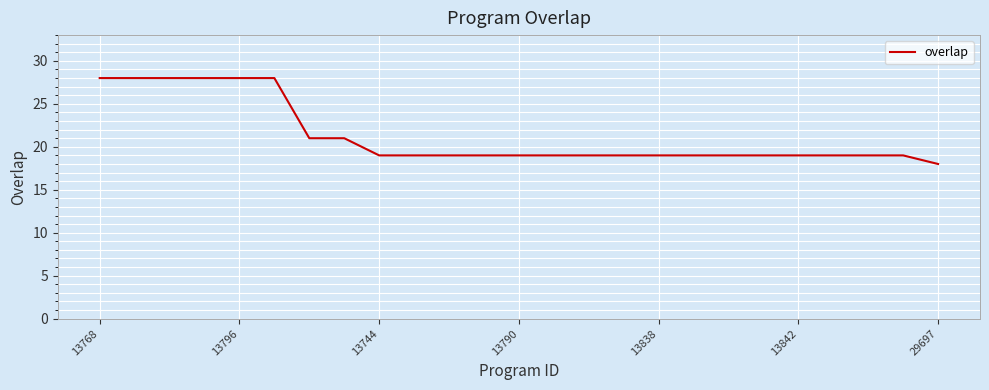

What is the maximum value shown in the chart?

28